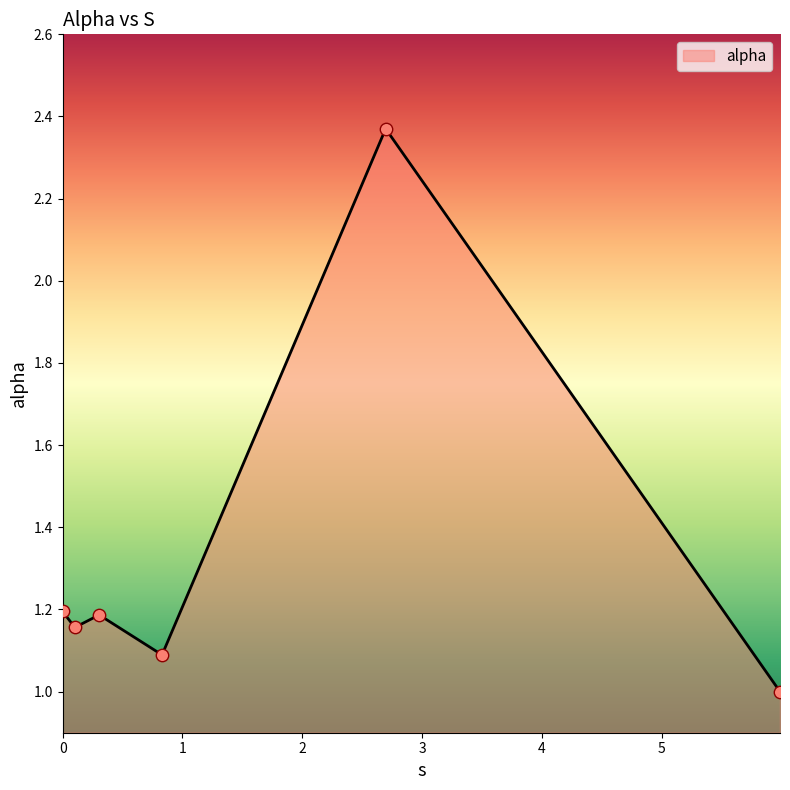

What is the difference between the maximum and second lowest values?

1.3